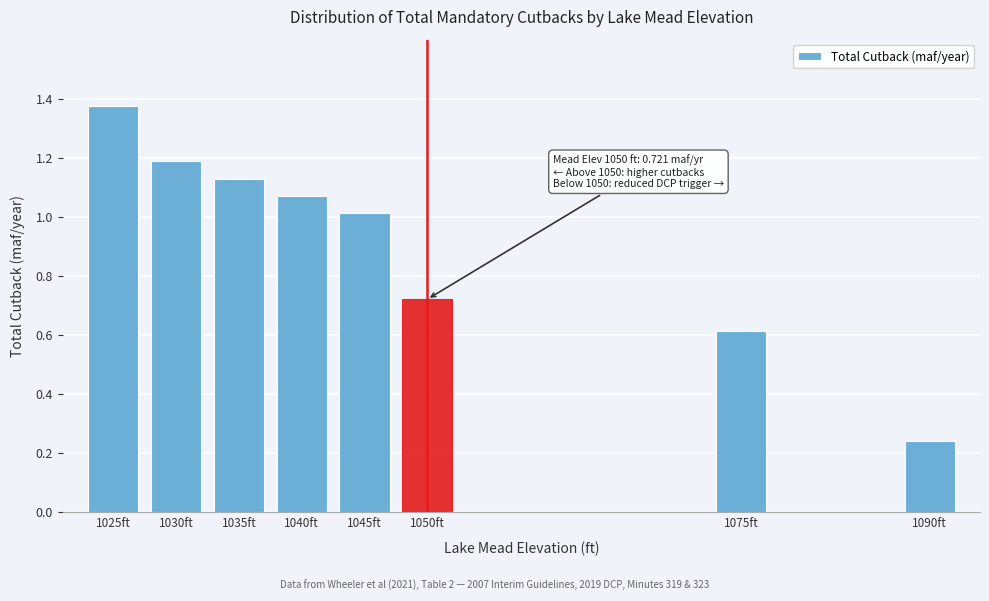

Rank the categories by value from lowest to highest.

1090ft, 1075ft, 1050ft, 1045ft, 1040ft, 1035ft, 1030ft, 1025ft